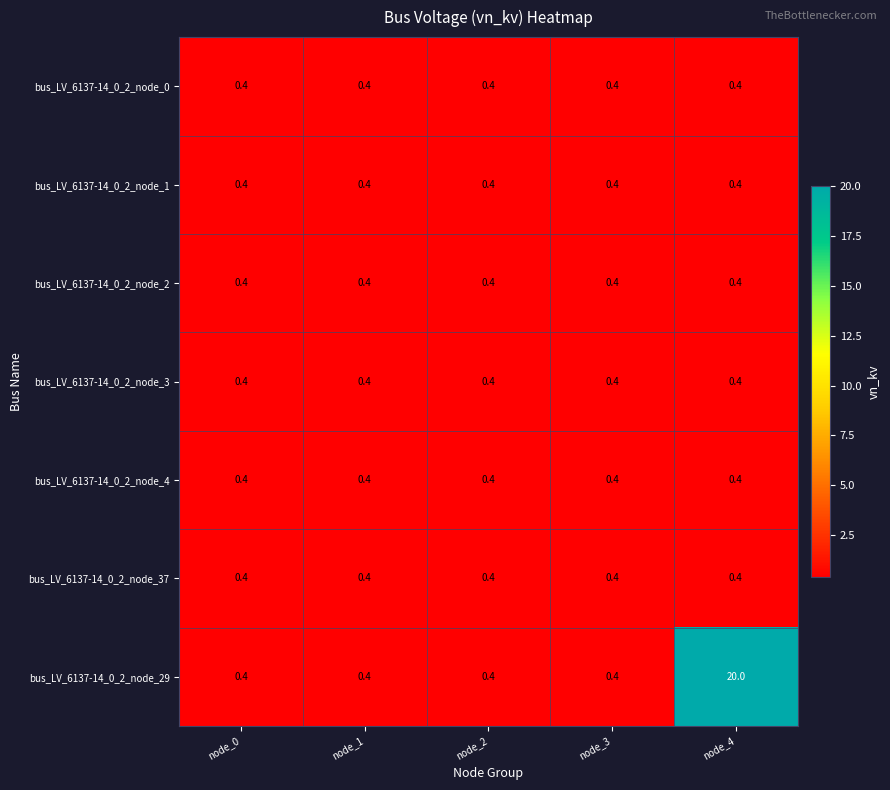

What value does the bus_LV_6137-14_0_2_node_4 series have at node_3?

0.4